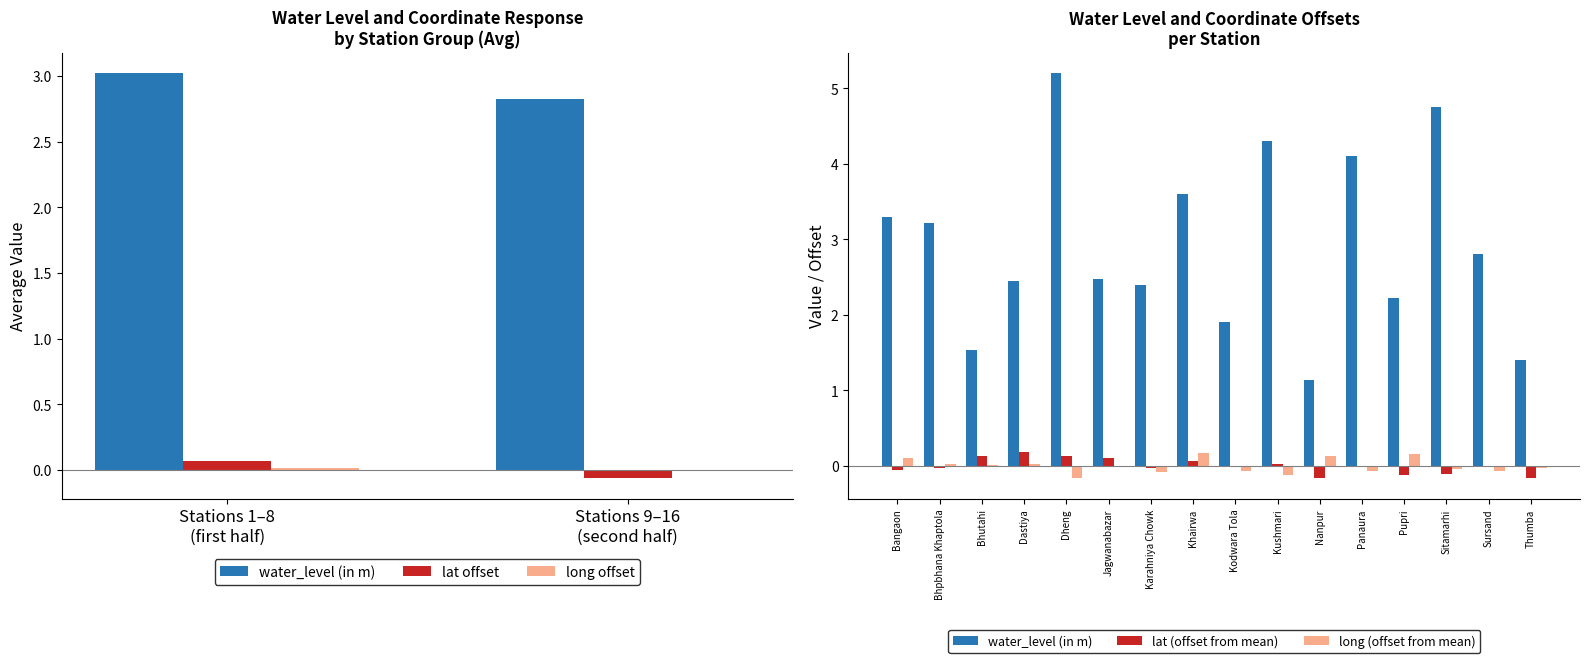

Read the water_level (in m) value at Dastiya.

2.5